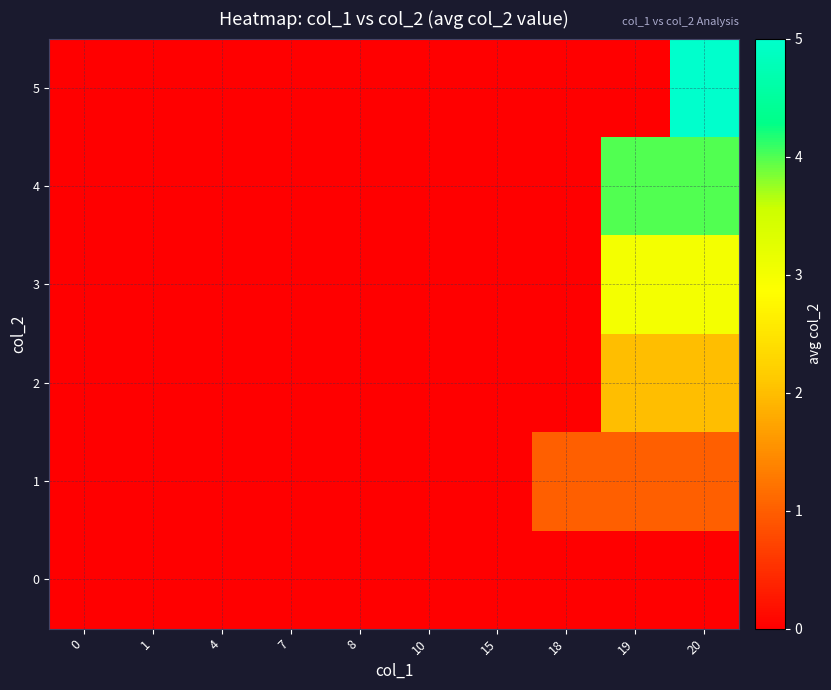

Which series has the widest spread of values?

5